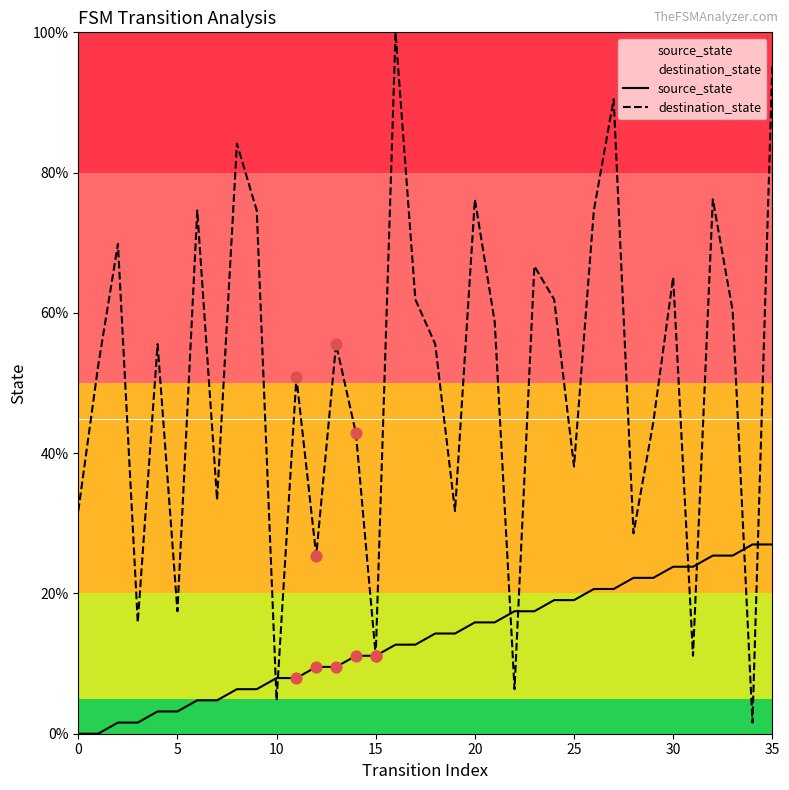

At how many categories does at least one series exceed 75?

6